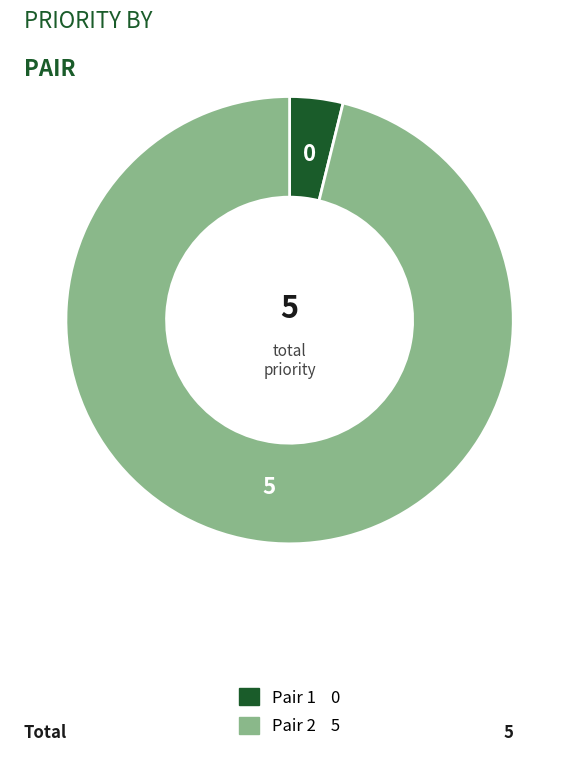

Which category has the biggest portion of the pie?

Pair 2